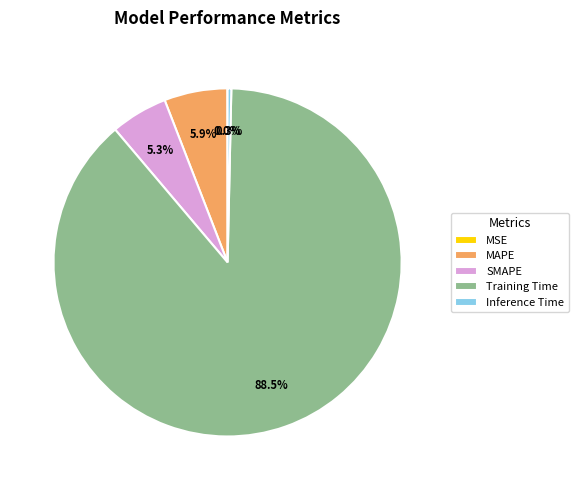

Which has a higher value, Inference Time or SMAPE?

SMAPE